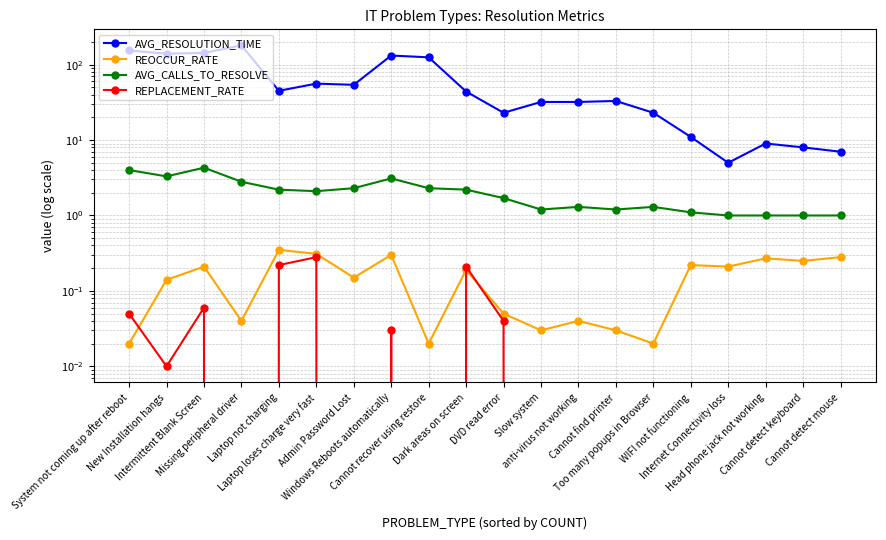

How many interior local peaks does the REOCCUR_RATE series have?

7